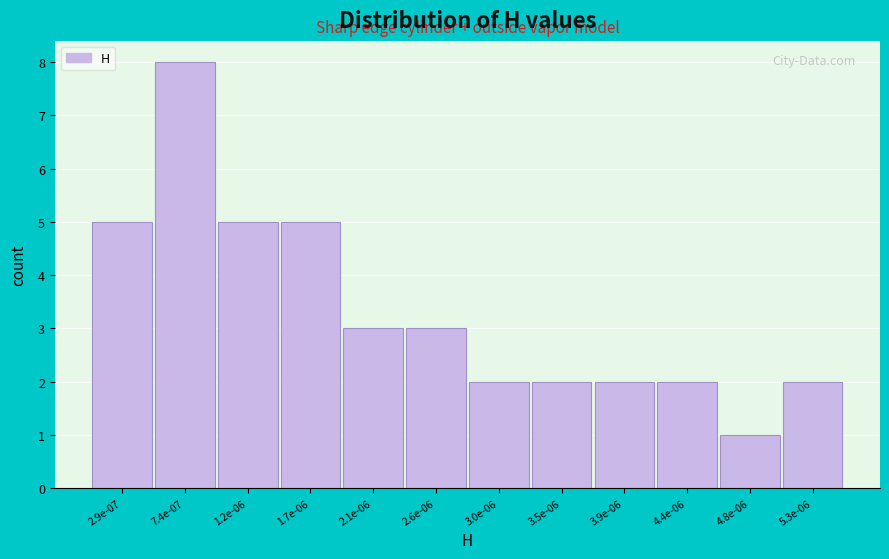

Reading left to right, transcribe all the data shown in this chart.

2.9e-07=5	7.4e-07=8	1.2e-06=5	1.7e-06=5	2.1e-06=3	2.6e-06=3	3.0e-06=2	3.5e-06=2	3.9e-06=2	4.4e-06=2	4.8e-06=1	5.3e-06=2